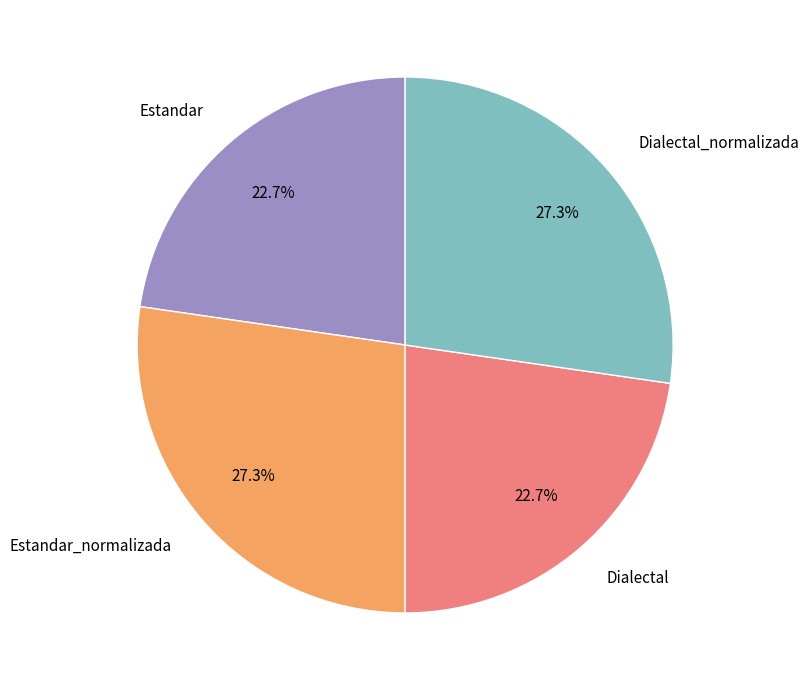

Is there a majority slice in this chart?

No